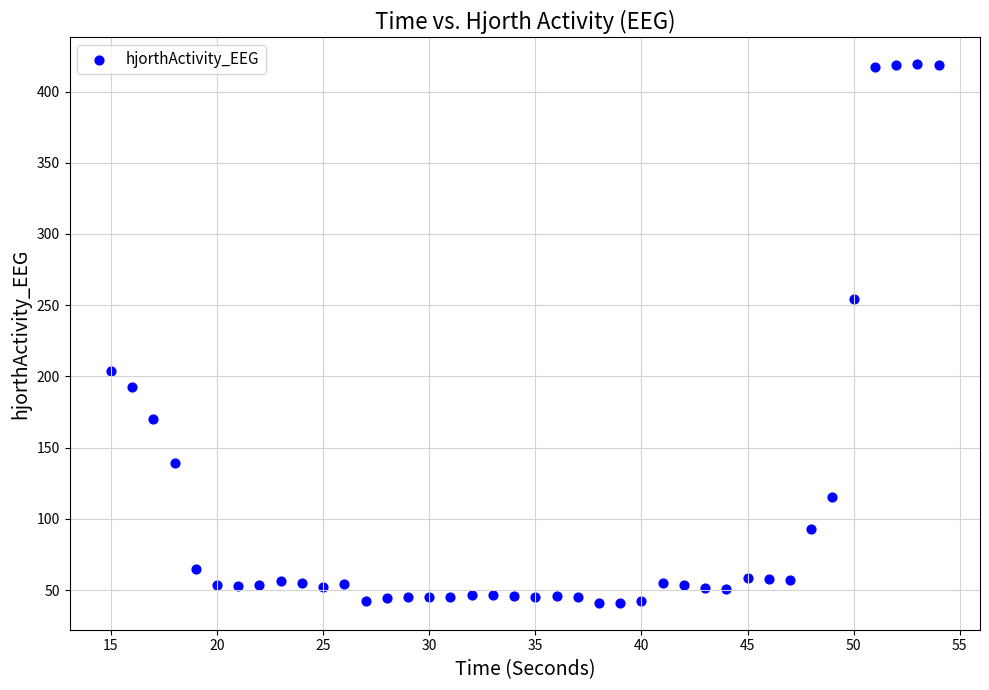

What is the range of X values (max minus min)?

39.0